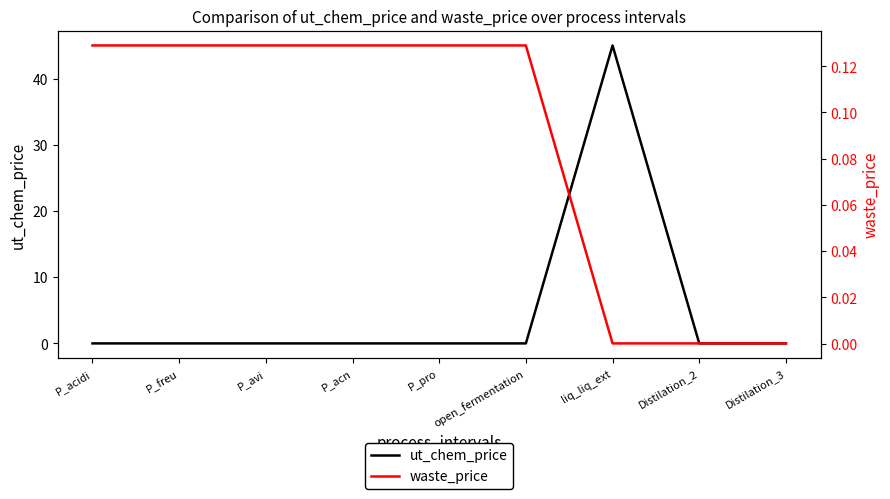

At which label is waste_price closest to 0?

liq_liq_ext